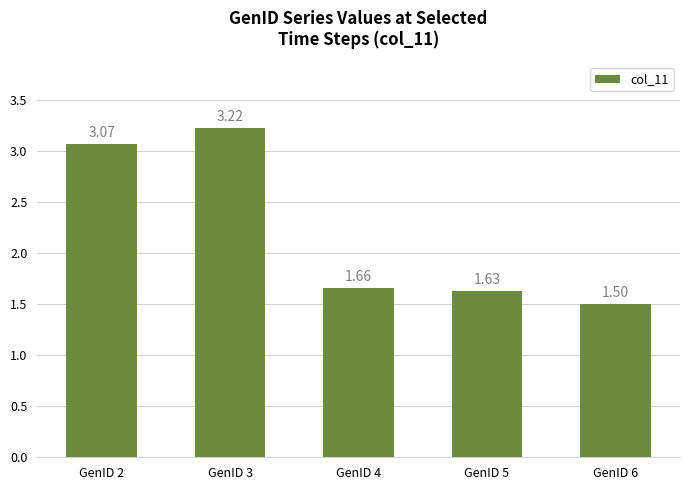

What is the sum of all values?

11.1